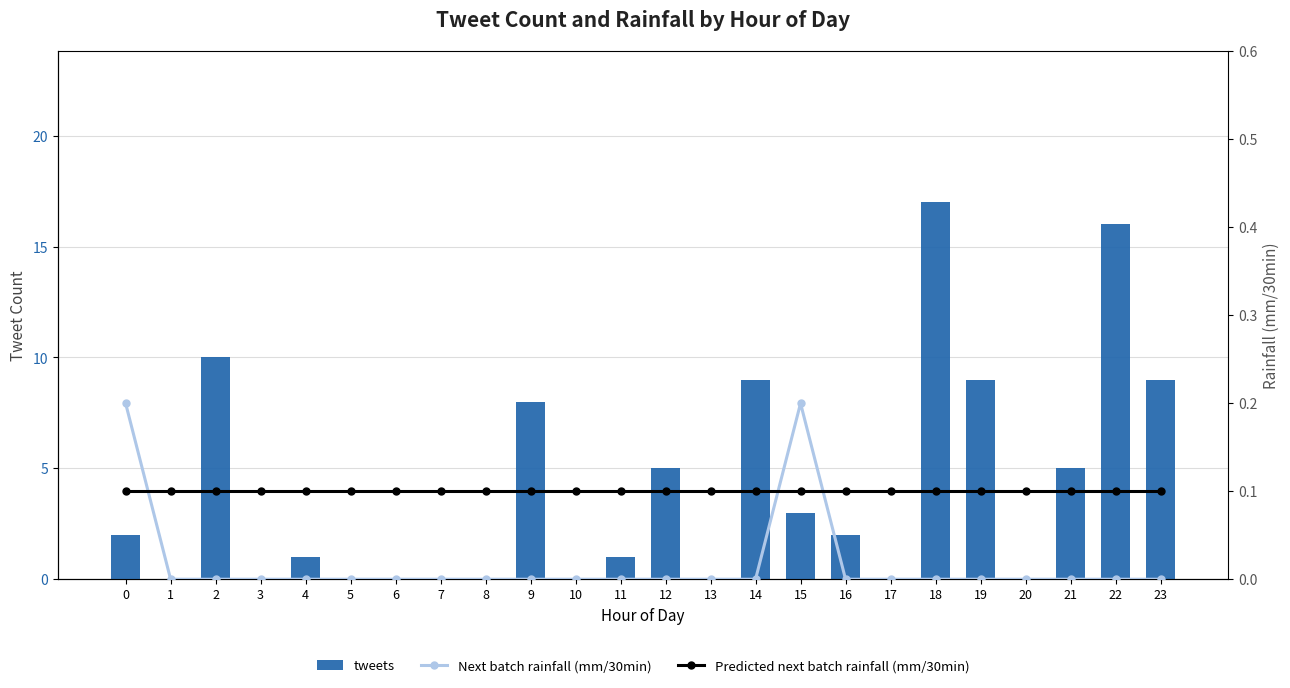

Rank the series by their maximum value, from lowest to highest.

Predicted next batch rainfall (mm/30min), Next batch rainfall (mm/30min), tweets